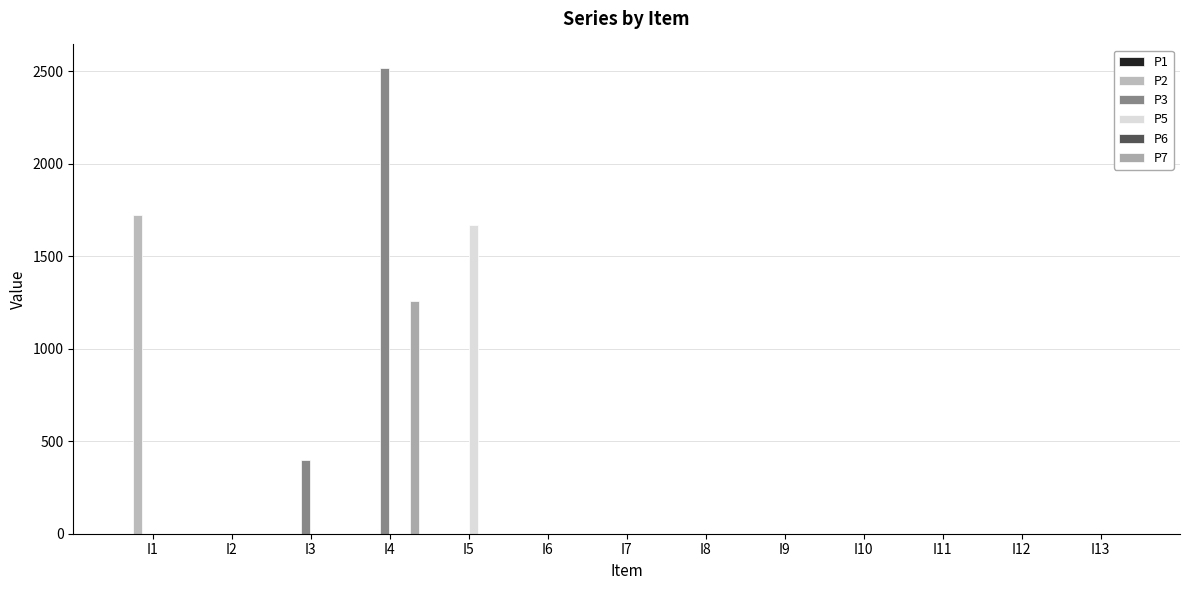

Rank the series by their maximum value, from lowest to highest.

P1, P6, P7, P5, P2, P3